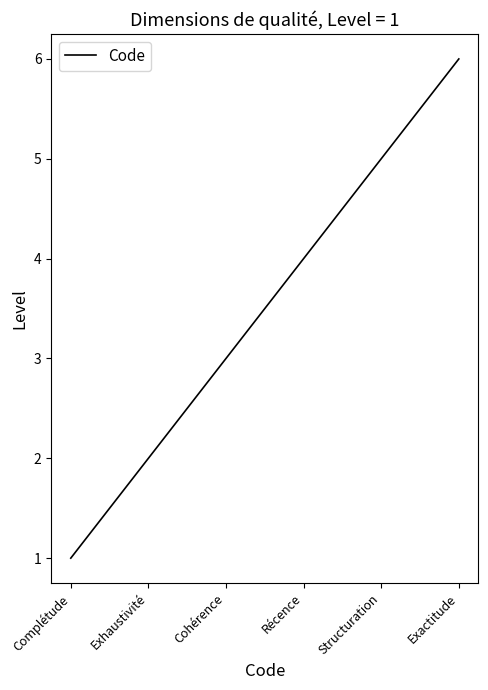

At which label is the value closest to 3?

Cohérence